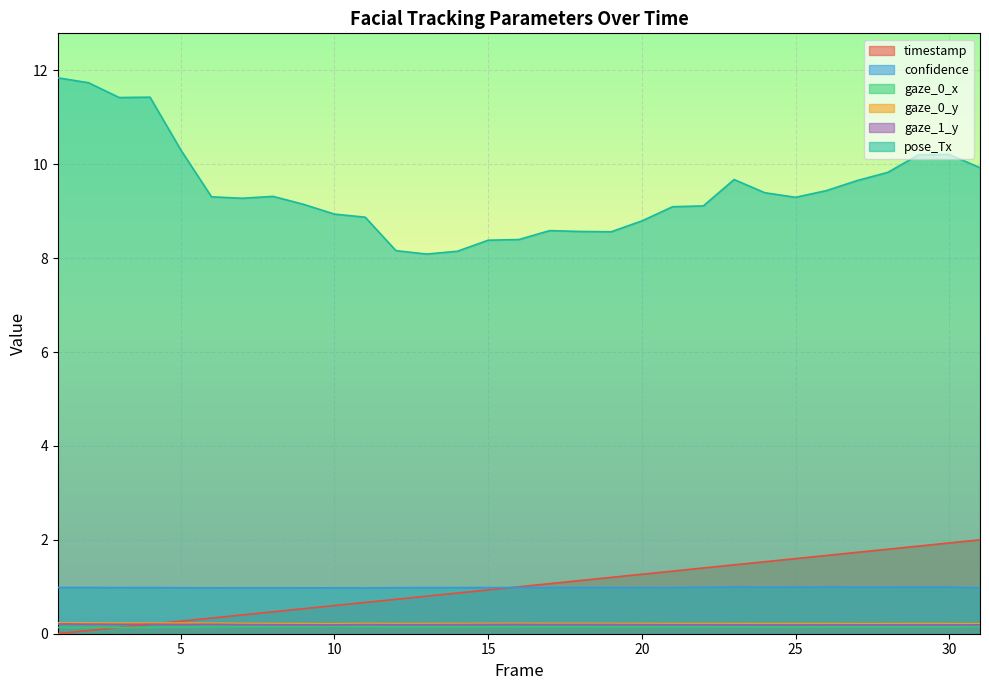

At how many categories does at least one series exceed 8?

31